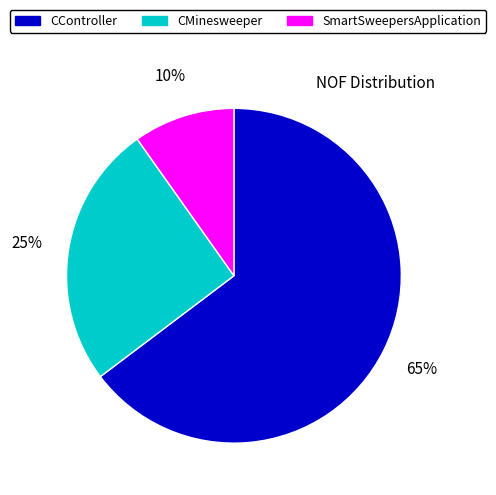

To the nearest percent, what is the difference between the largest and smallest slice percentages?

55%